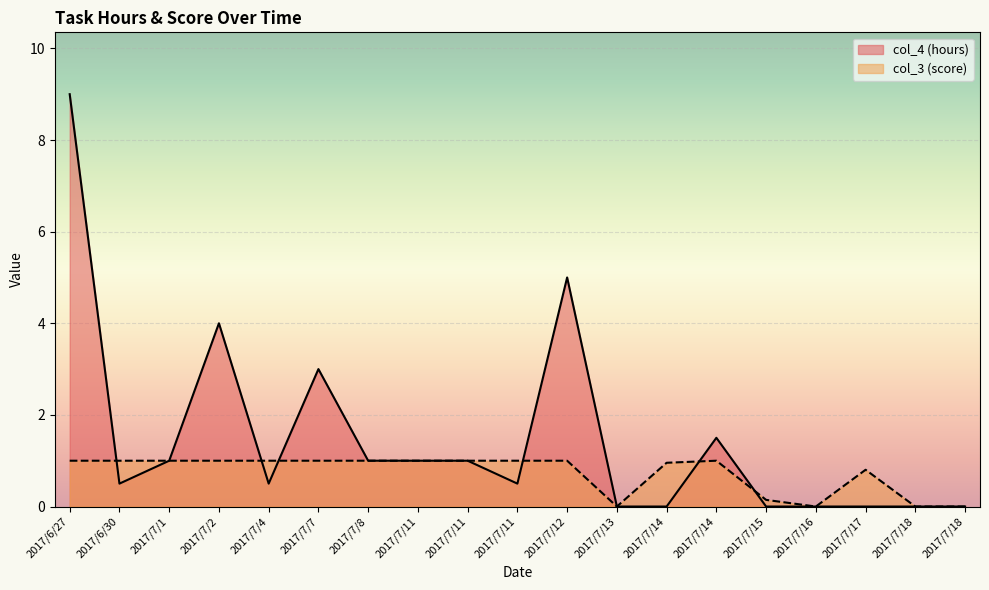

Is it true that col_3 (score) equals 1.7 at 2017/7/11?

False